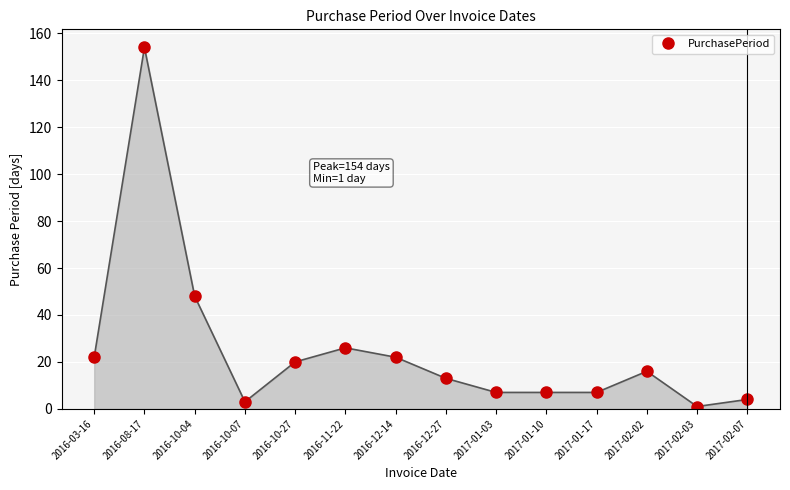

True or false: the data shows 36 at 2016-12-14.

False